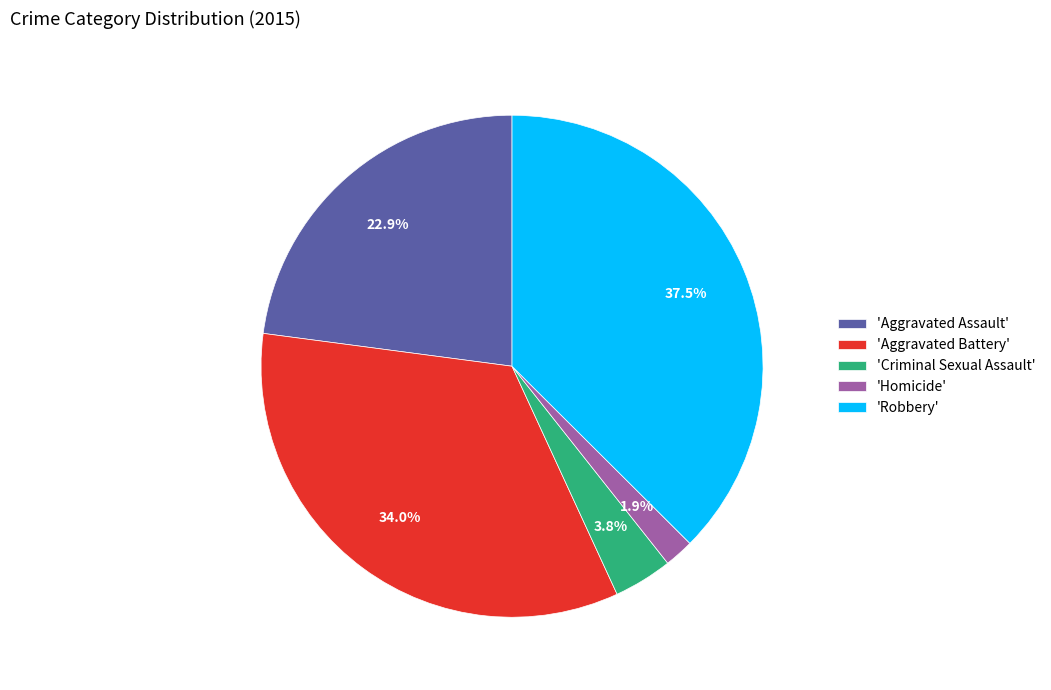

What is the largest slice in the pie chart?

'Robbery'